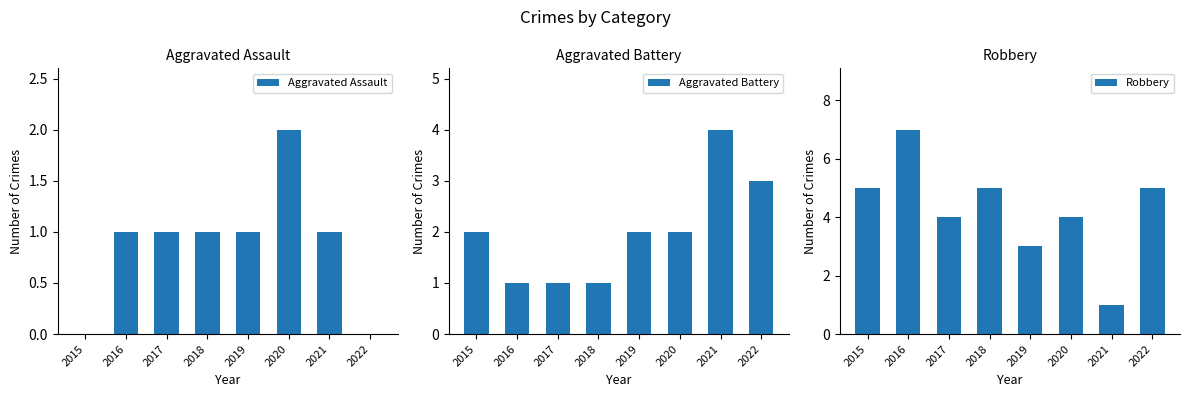

Does the chart contain stacked bars?

No